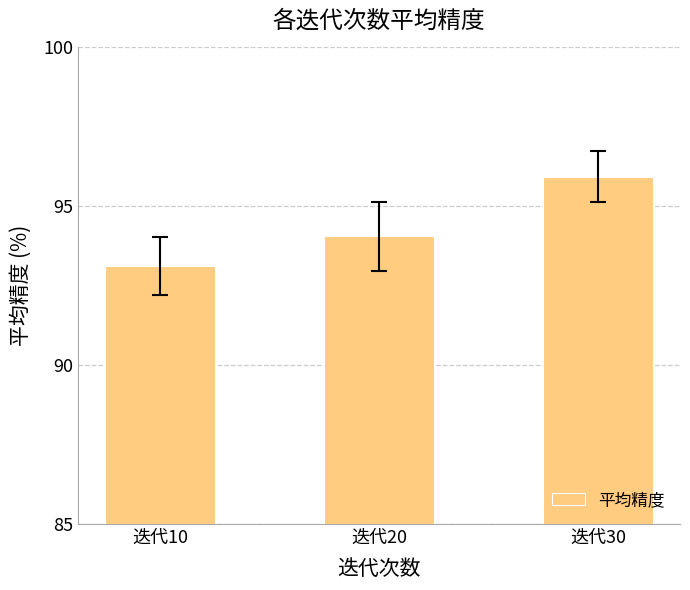

Reading left to right, list all the values displayed in this chart.

迭代10=93.1	迭代20=94.1	迭代30=95.9